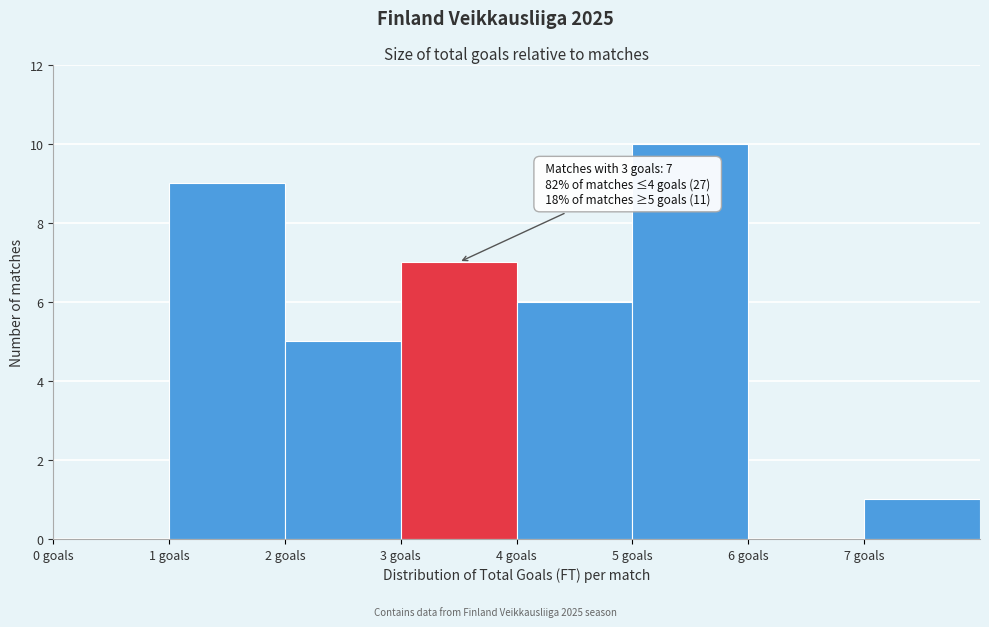

Over which range of the x-axis is the bar tallest?

5 to 6